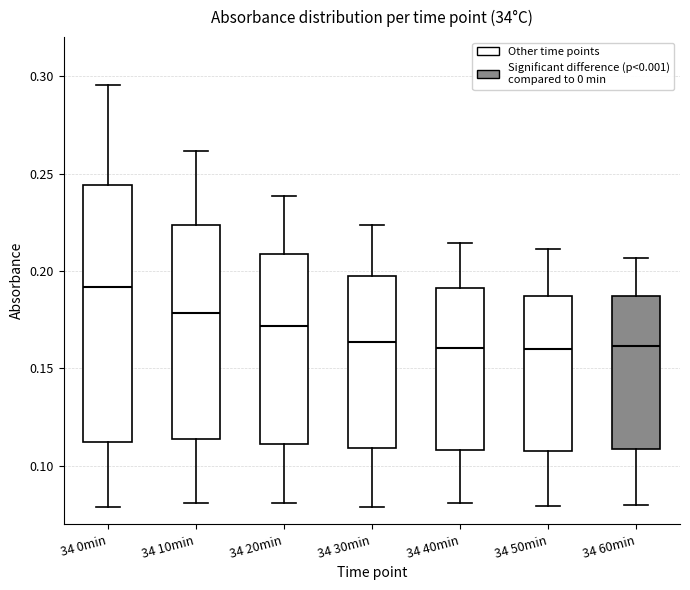

Reading left to right, read every box against the y-axis: the position of its median line, the range the box covers, and the ends of its whiskers. The values are not printed on the chart, so give them approximately, as read against the axis.

34 0min: median 0.190, box 0.110 to 0.245, whiskers 0.080 to 0.295
34 10min: median 0.180, box 0.115 to 0.225, whiskers 0.080 to 0.260
34 20min: median 0.170, box 0.110 to 0.210, whiskers 0.080 to 0.240
34 30min: median 0.165, box 0.110 to 0.195, whiskers 0.080 to 0.225
34 40min: median 0.160, box 0.110 to 0.190, whiskers 0.080 to 0.215
34 50min: median 0.160, box 0.110 to 0.185, whiskers 0.080 to 0.210
34 60min: median 0.160, box 0.110 to 0.185, whiskers 0.080 to 0.205